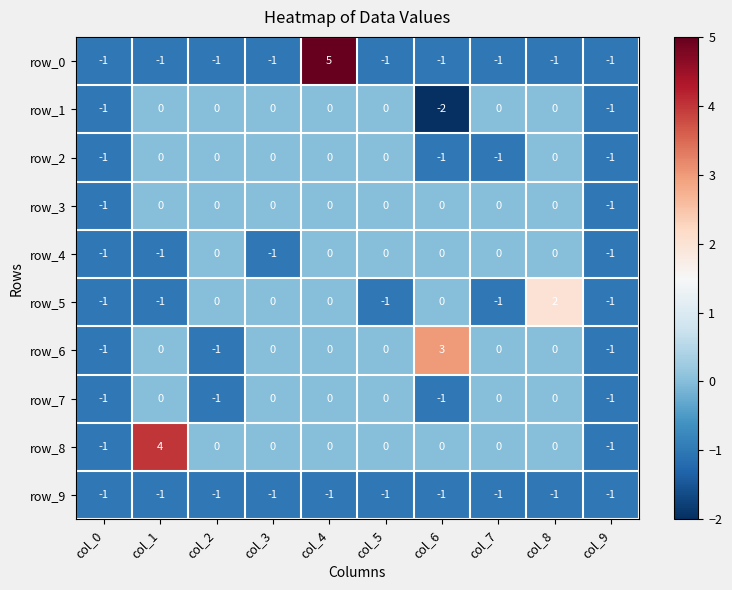

True or false: row_0 has a value of -1 at col_9.

True